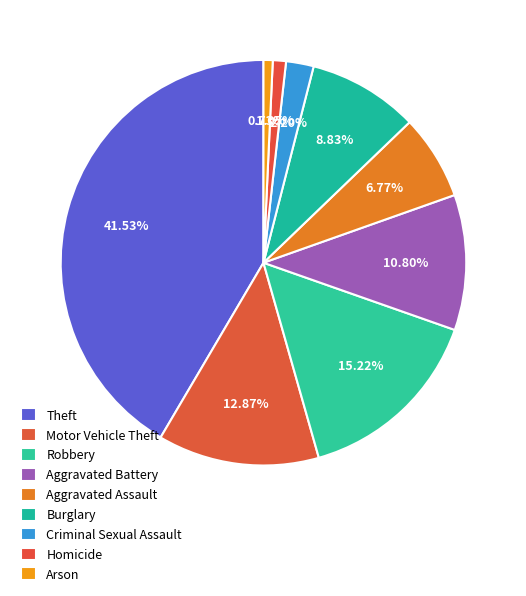

To the nearest percent, what is the combined percentage of Homicide and Aggravated Battery?

12%